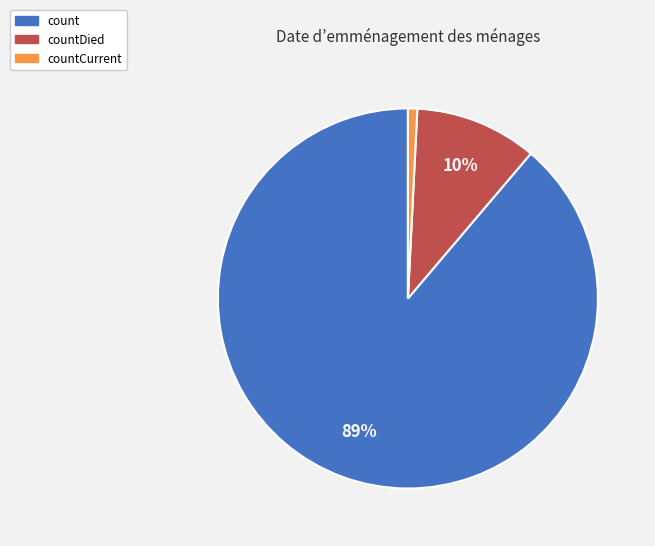

Is there any slice that represents more than half of the pie?

Yes